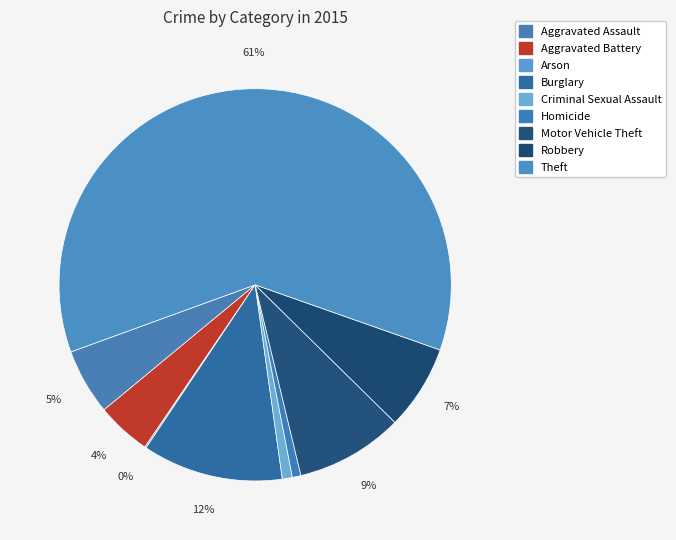

To the nearest percent, what percentage of the pie is Burglary?

12%